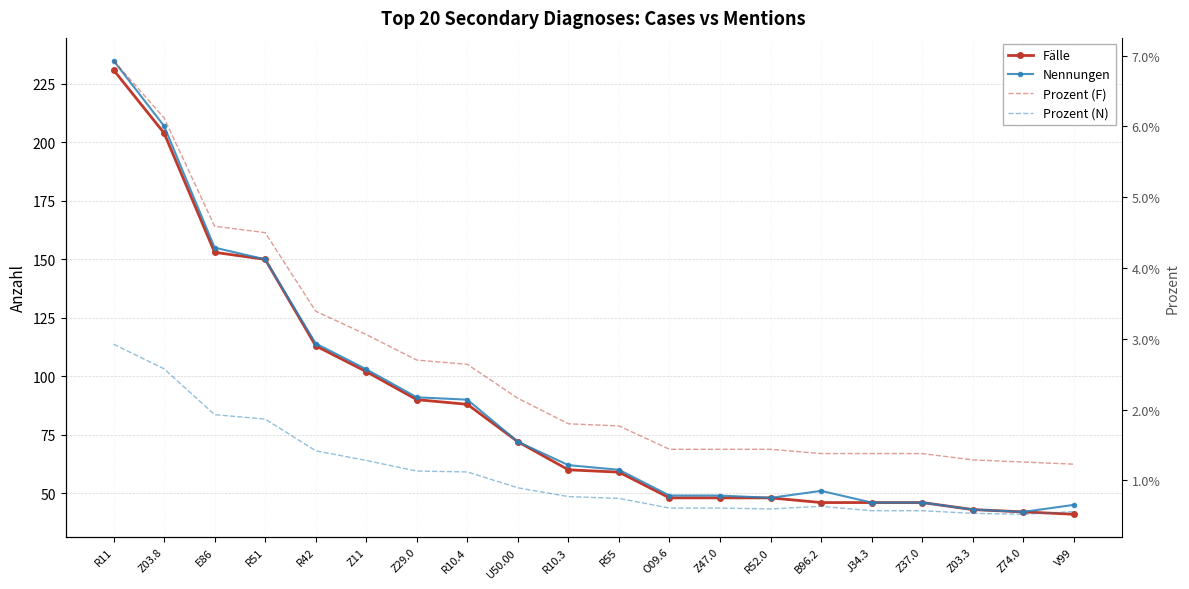

At how many categories does at least one series exceed 234?

1